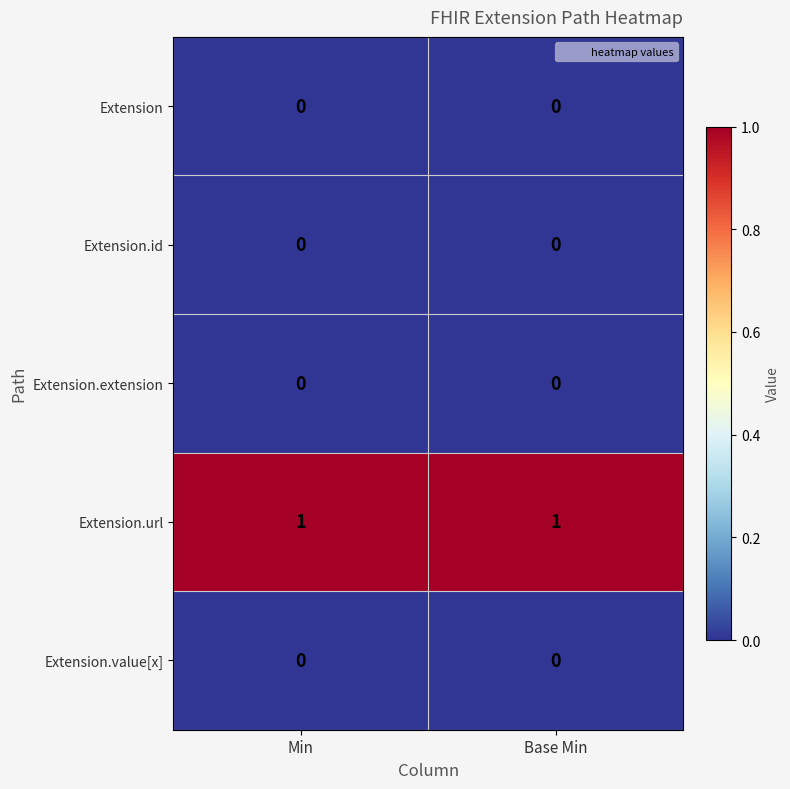

Which series has the largest total across all categories?

Extension.url